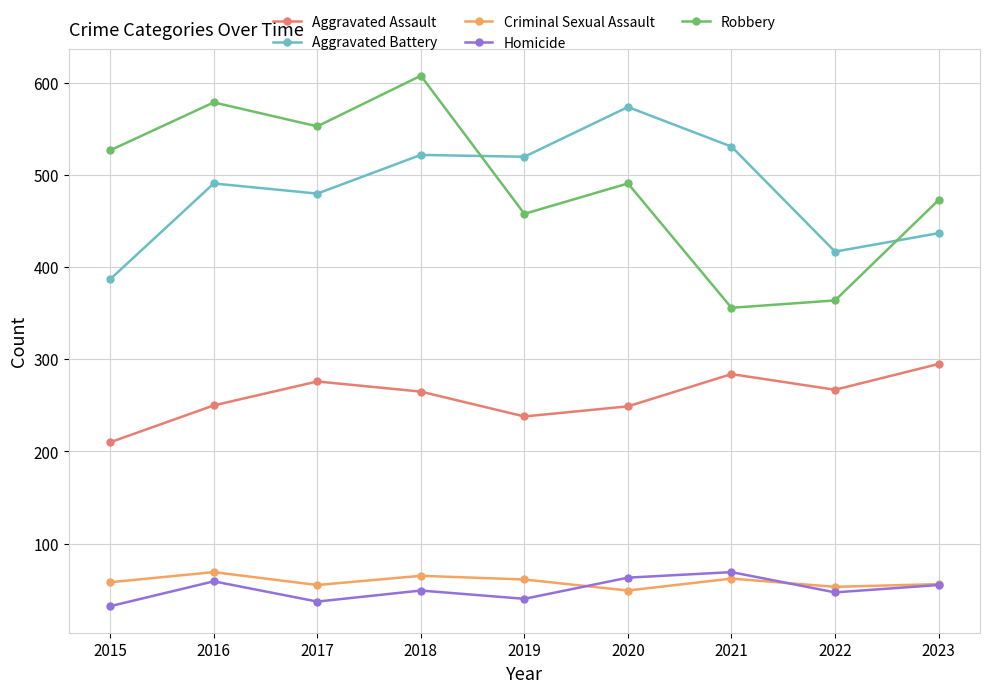

What is the difference between the Homicide values at 2018 and 2021?

20